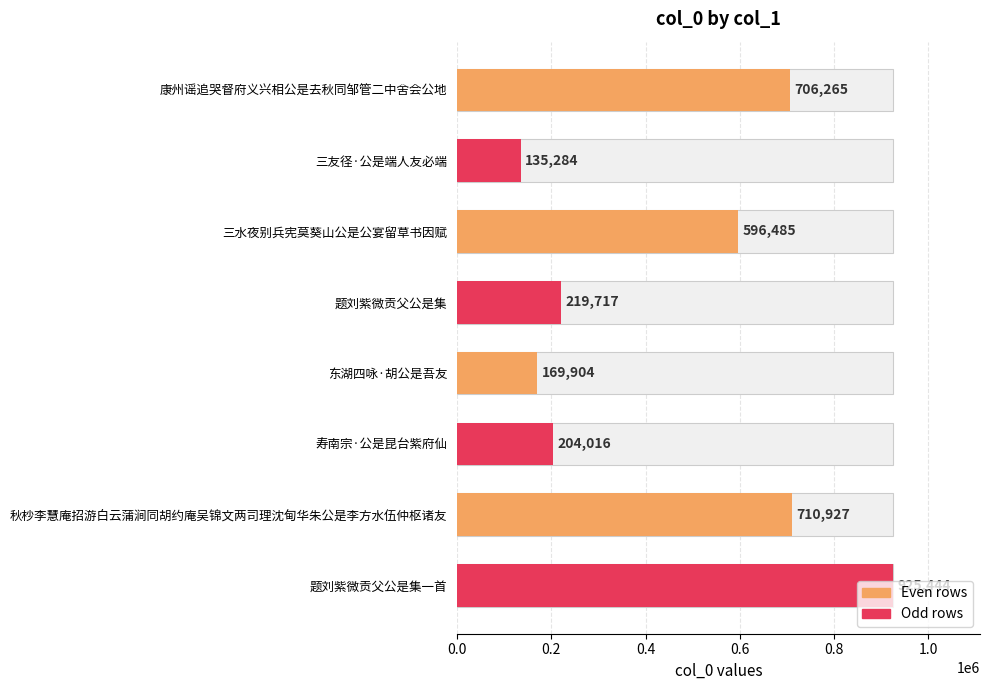

Are the bars horizontal?

Yes